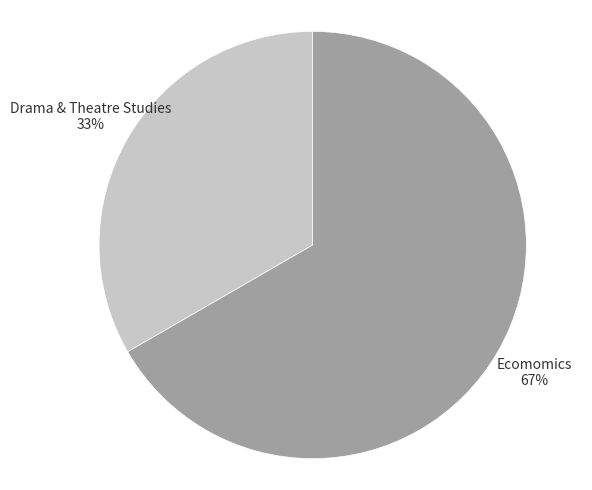

To the nearest percent, what percentage of the pie is Drama & Theatre Studies?

33%